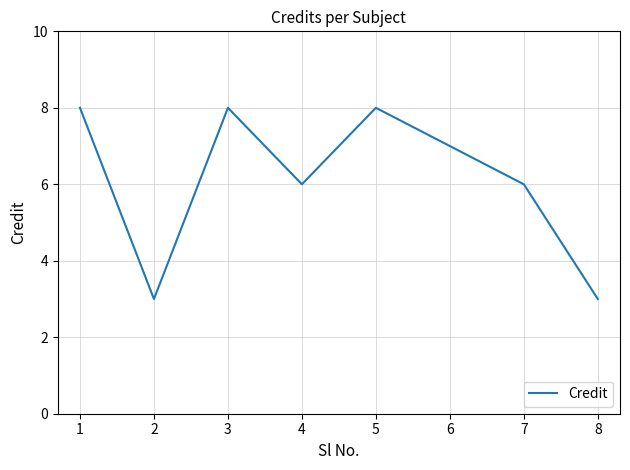

The value at 3 is 8. True or false?

True